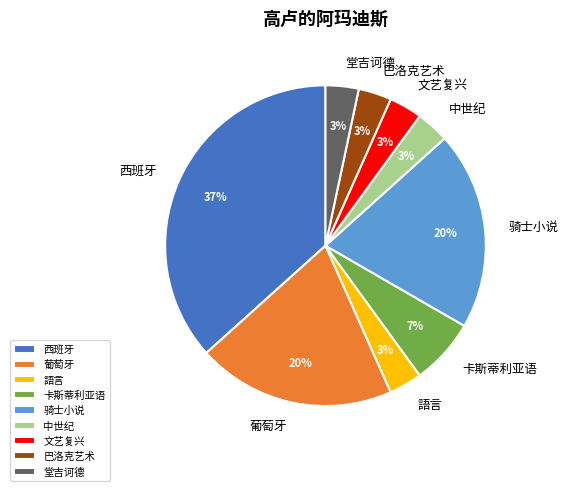

Between 西班牙 and 骑士小说, which is larger?

西班牙